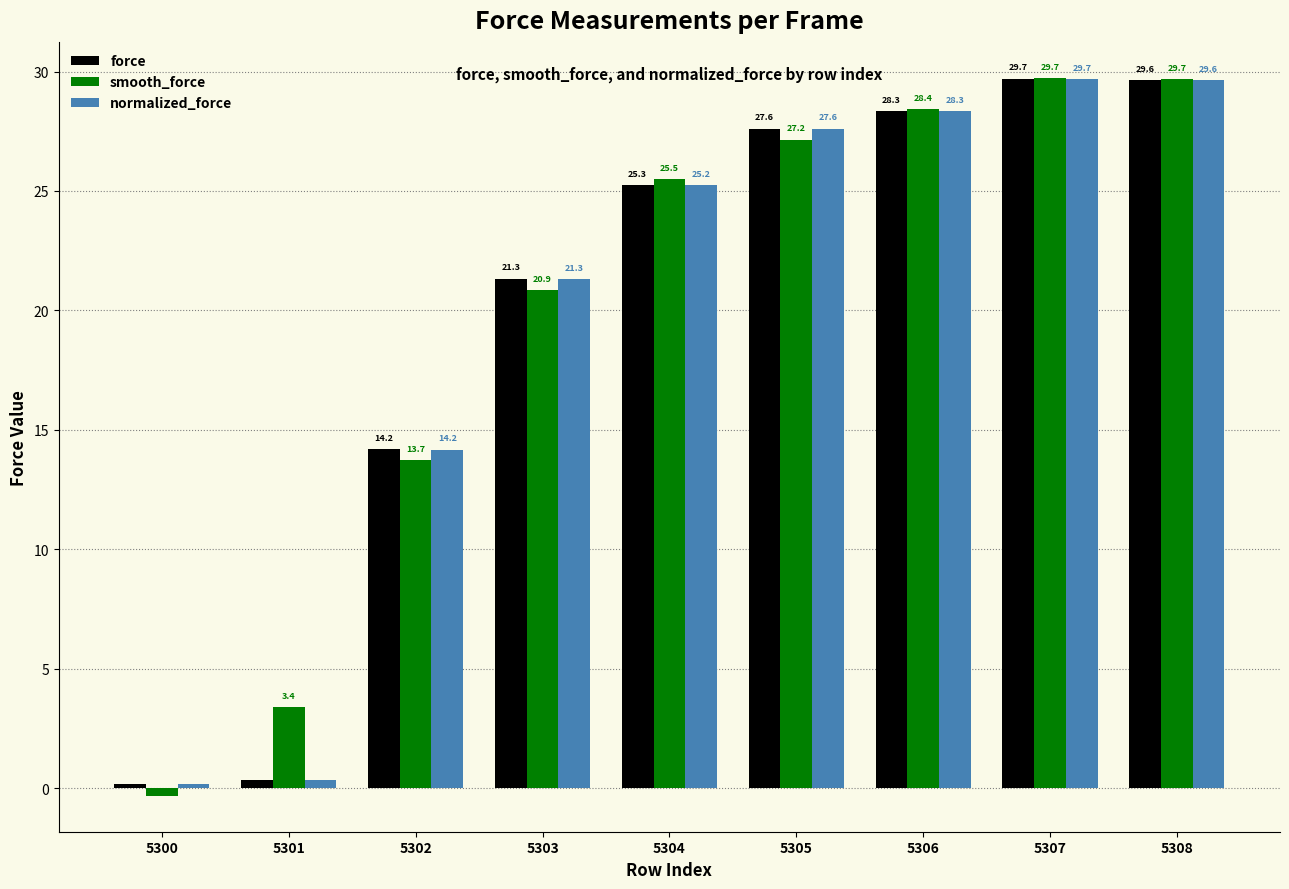

What is the difference between the maximum and minimum values in the smooth_force series?

30.1